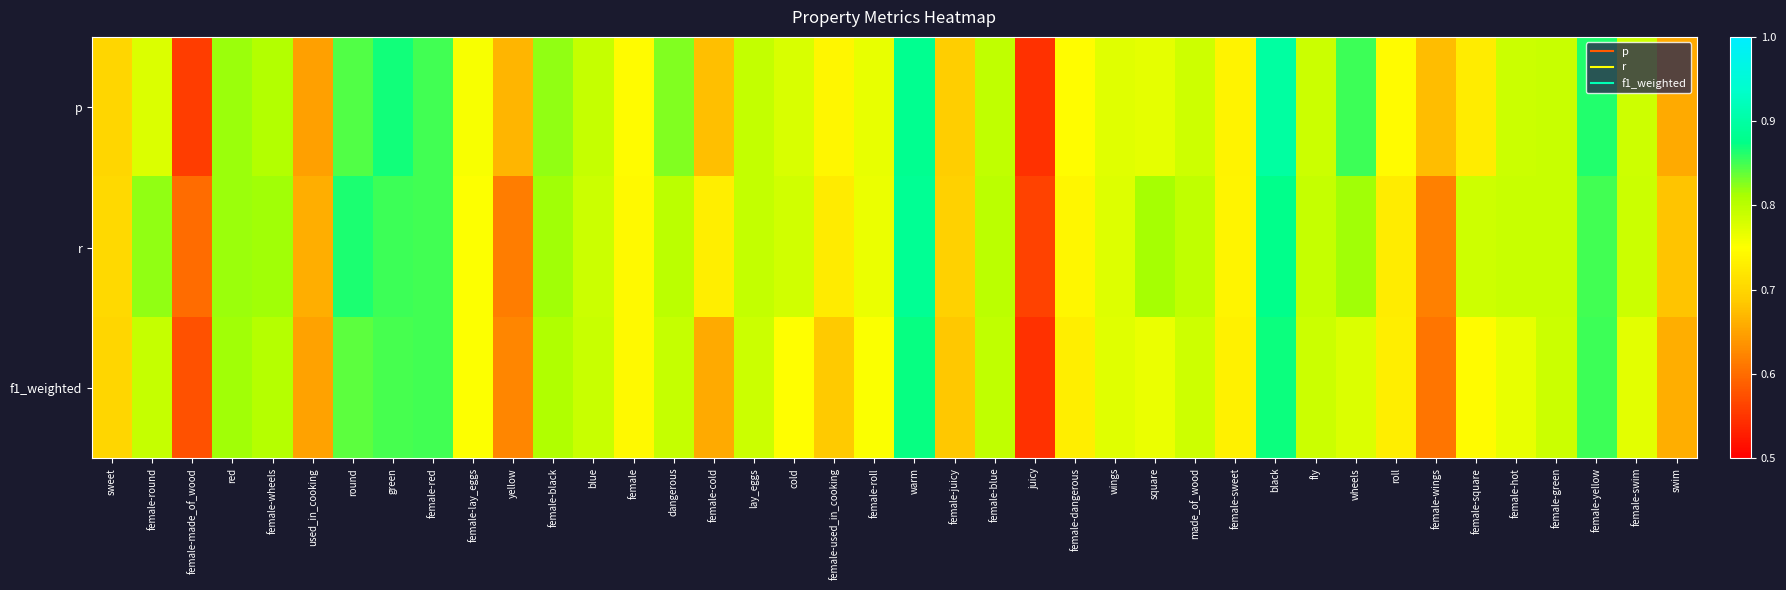

List the series in order of their overall mean, lowest first.

f1_weighted, p, r